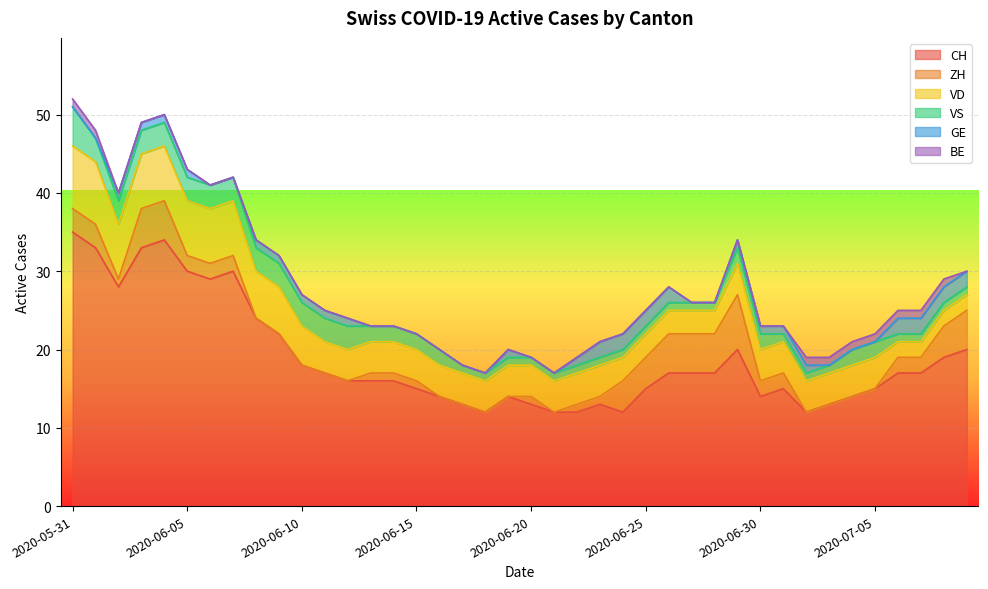

The BE series shows 1 at 2020-07-07. True or false?

True